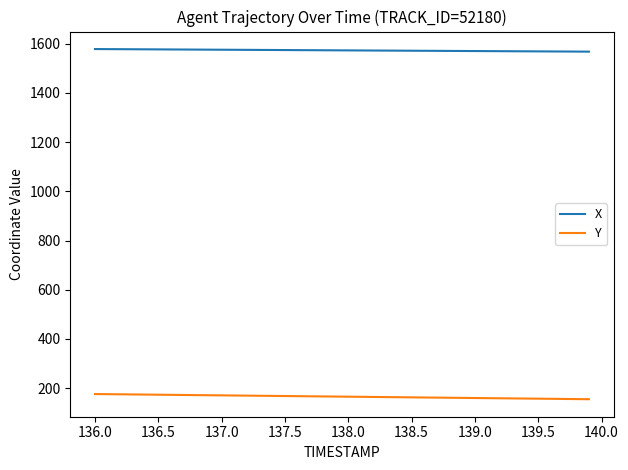

At how many categories does at least one series exceed 903?

40